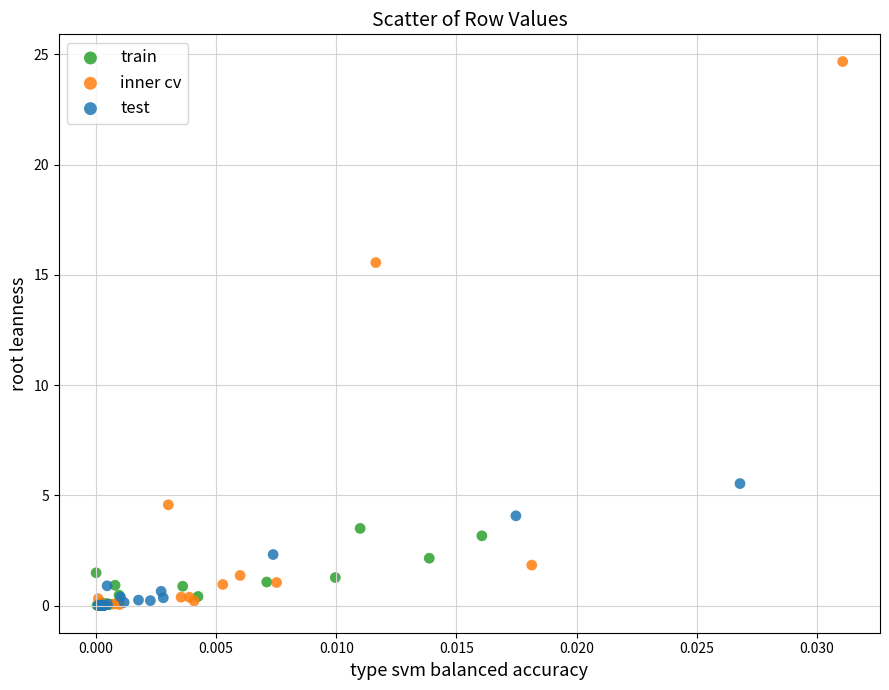

Which series has the largest Y range (max minus min)?

inner cv